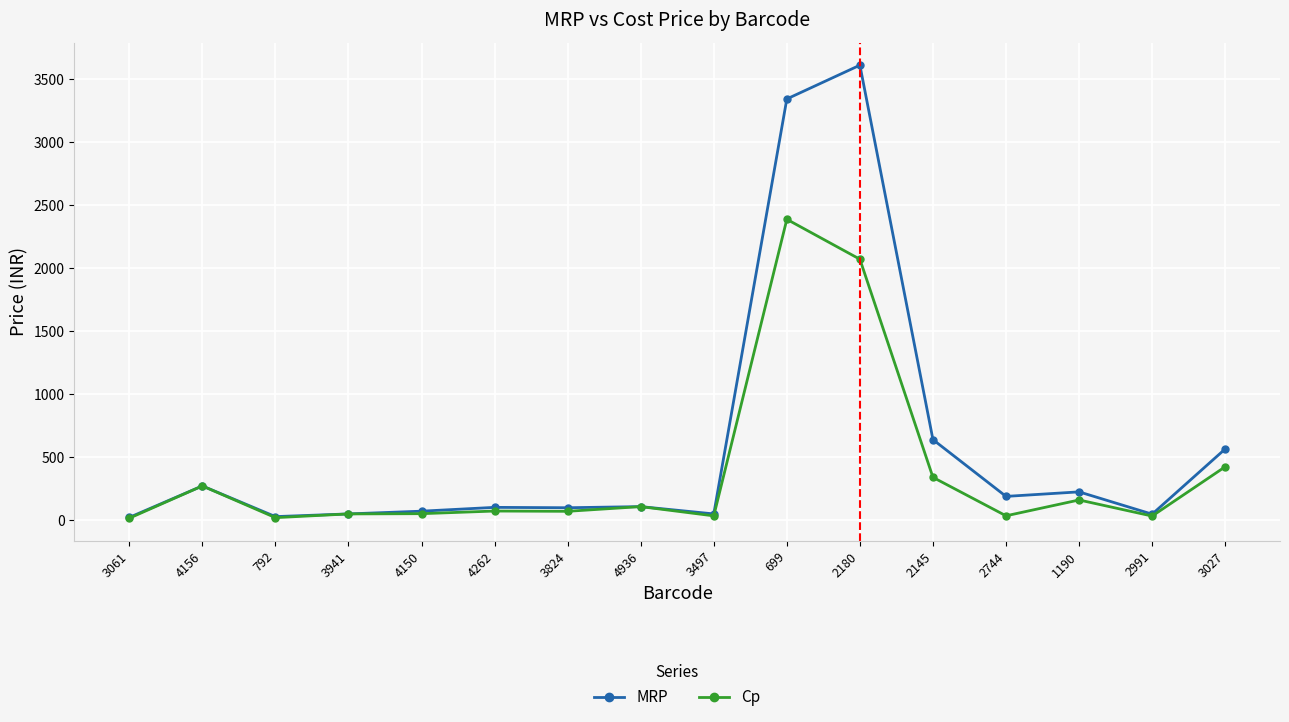

Which series has the widest spread of values?

MRP